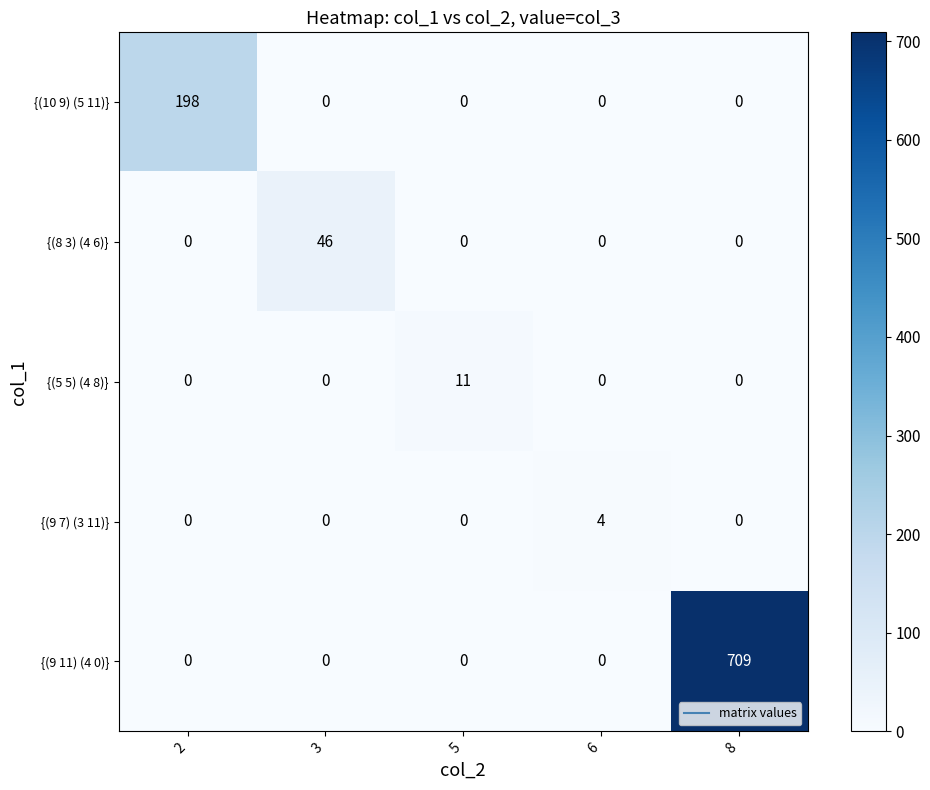

Reading right to left, extract all data points from this chart.

{(10 9) (5 11)}: 8=0	6=0	5=0	3=0	2=198
{(8 3) (4 6)}: 8=0	6=0	5=0	3=46	2=0
{(5 5) (4 8)}: 8=0	6=0	5=11	3=0	2=0
{(9 7) (3 11)}: 8=0	6=4	5=0	3=0	2=0
{(9 11) (4 0)}: 8=709	6=0	5=0	3=0	2=0